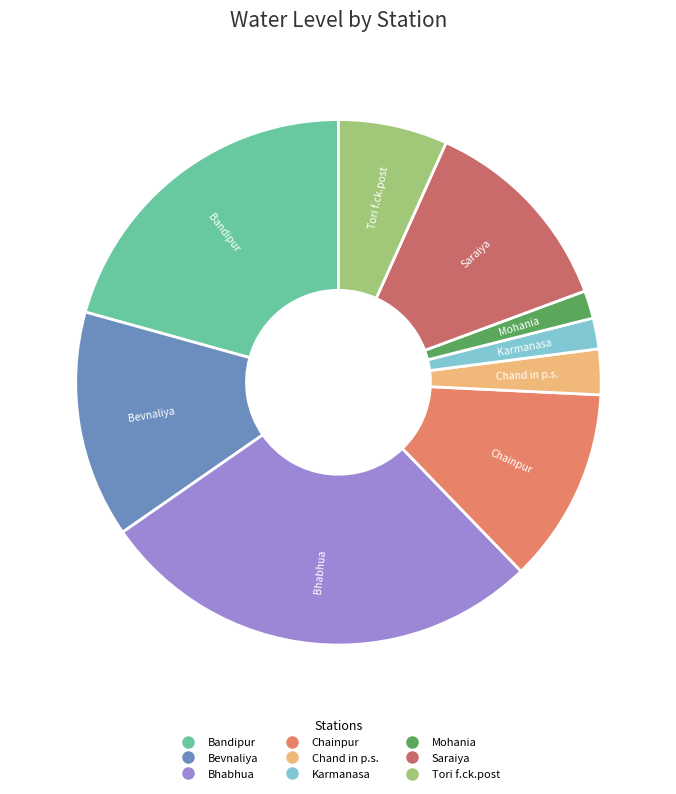

True or false: Bandipur accounts for 15% of the total.

False